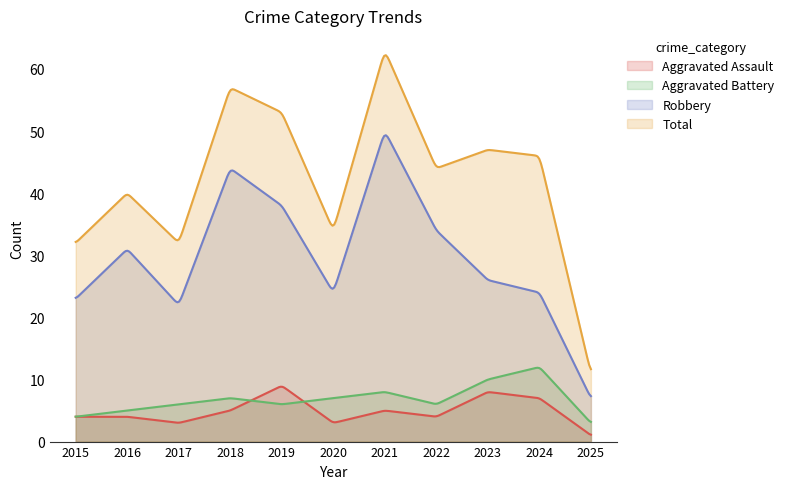

Where is Aggravated Assault nearest to the value 5?

2018